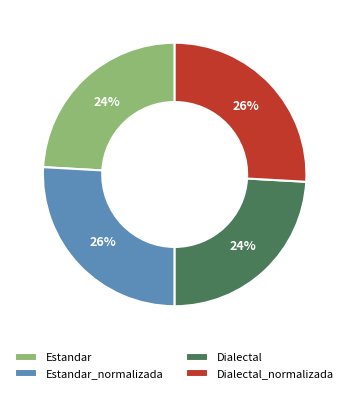

To the nearest percent, what is the difference between the Estandar_normalizada and Dialectal slice percentages?

2%